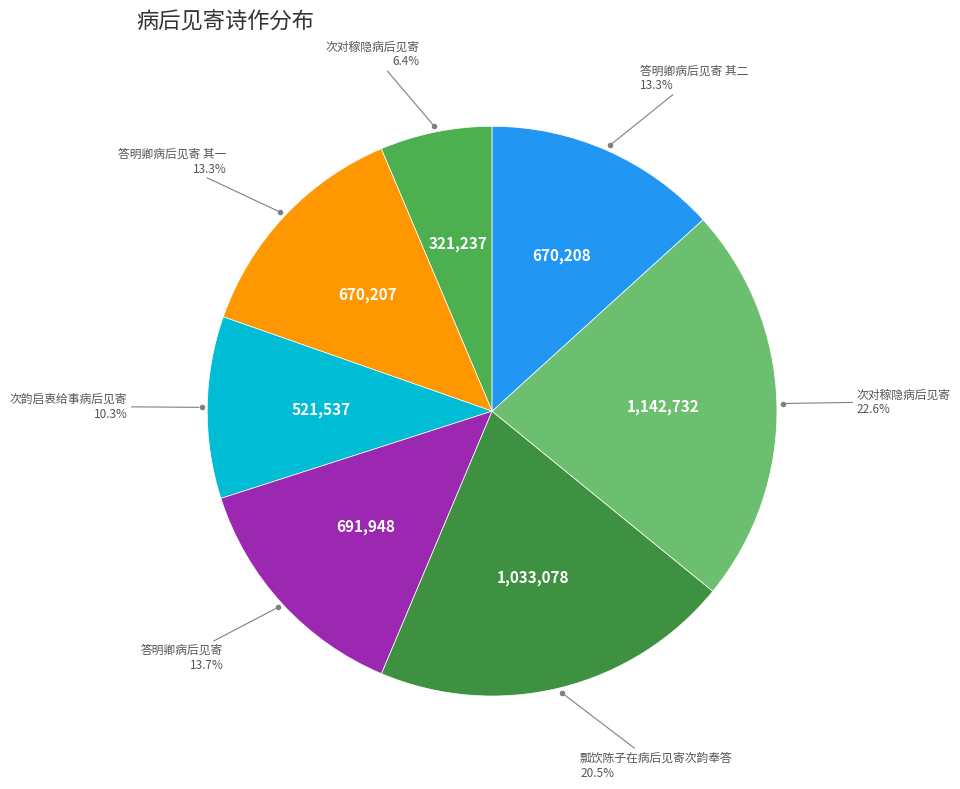

Count the number of slices in the pie.

7